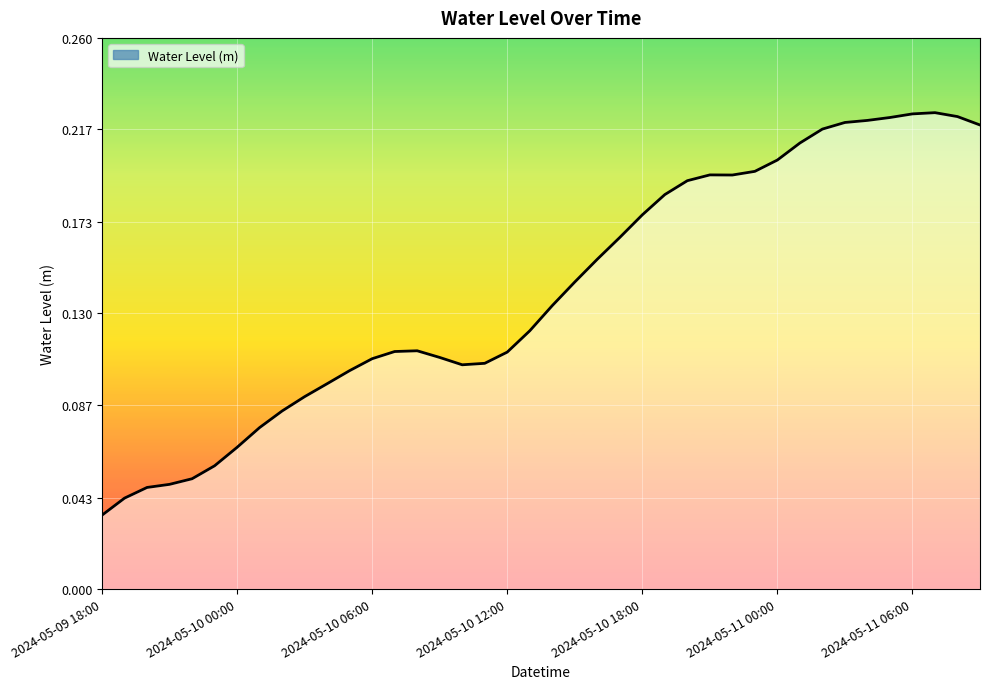

How many distinct data groups are displayed?

1